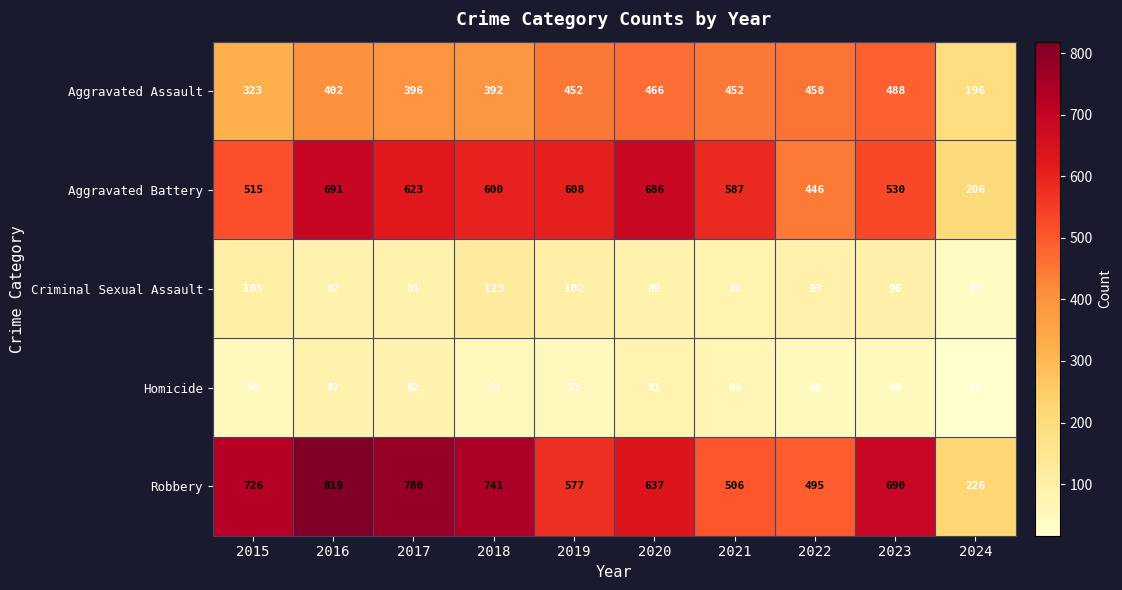

Which series has the largest total across all categories?

Robbery